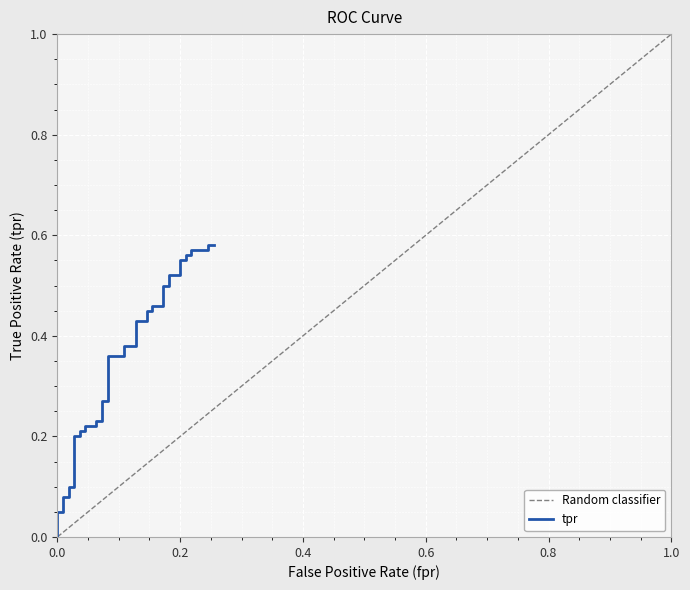

What is the value of the 5th point from the left?

0.1